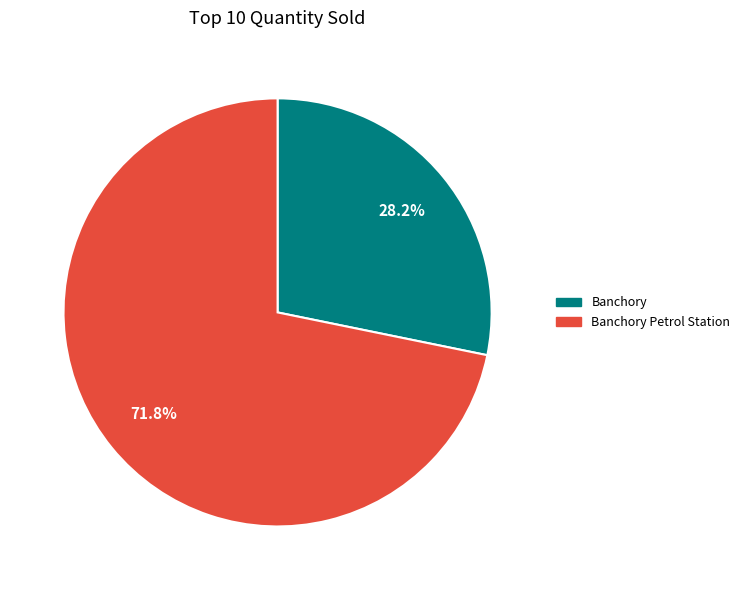

How many segments does this pie chart have?

2